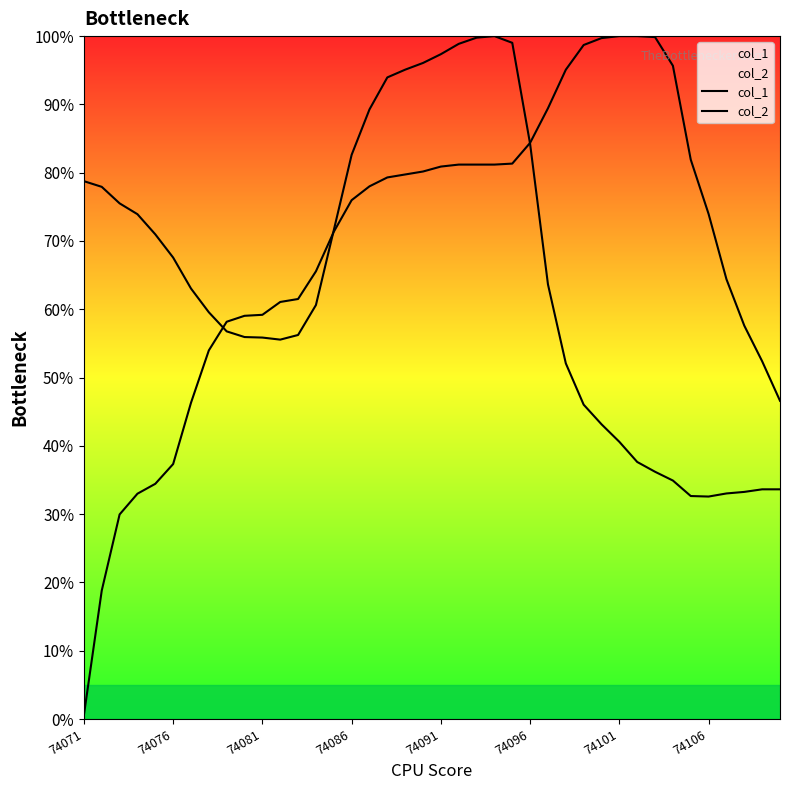

Which series has the largest range (max minus min)?

col_2